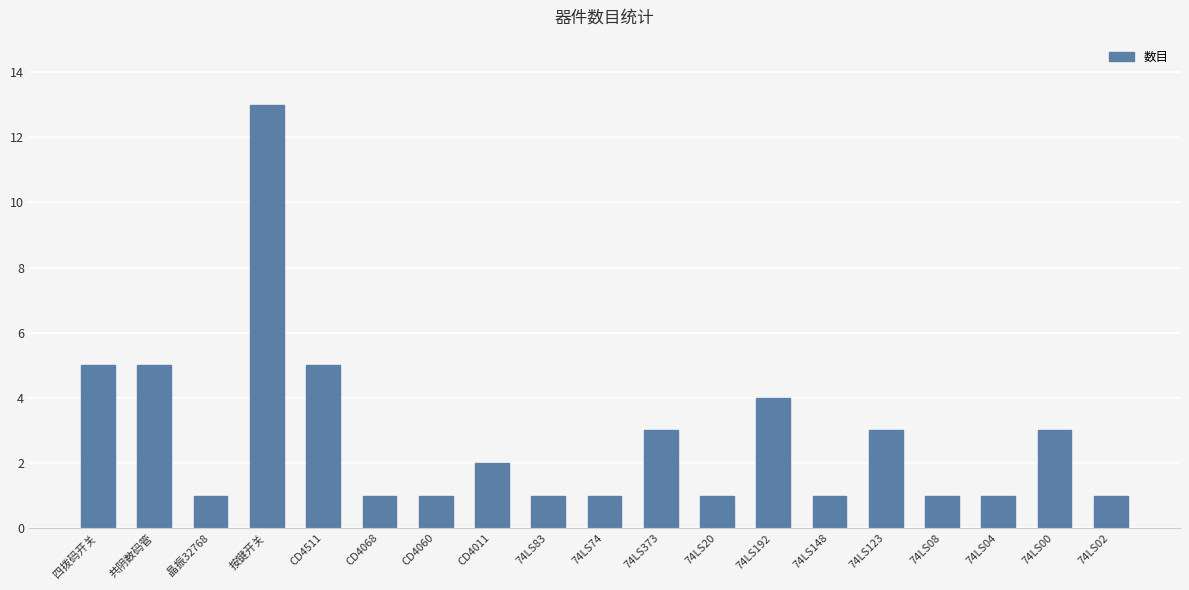

What is the ratio of the value at 74LS83 to the value at 按键开关?

0.1